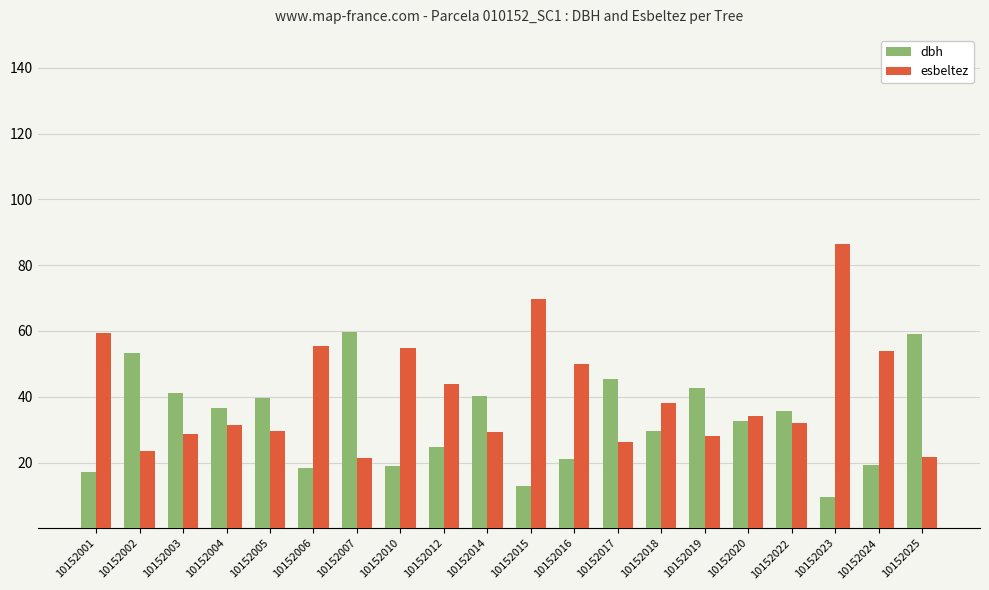

Which series has the largest range (max minus min)?

esbeltez